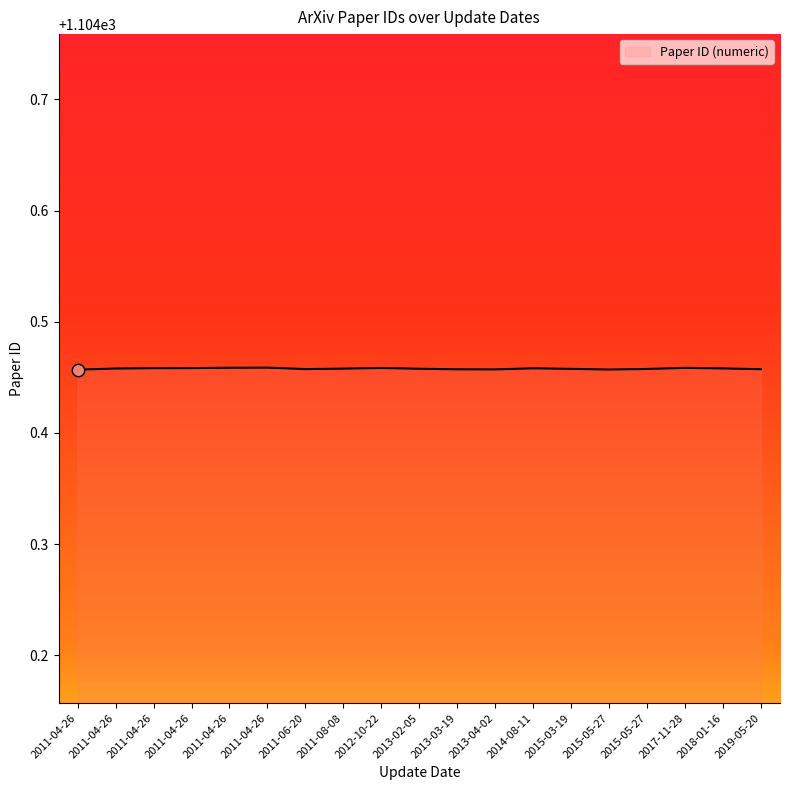

Approximately how many times larger is the value at 2013-03-19 compared to 2011-04-26?

1.0